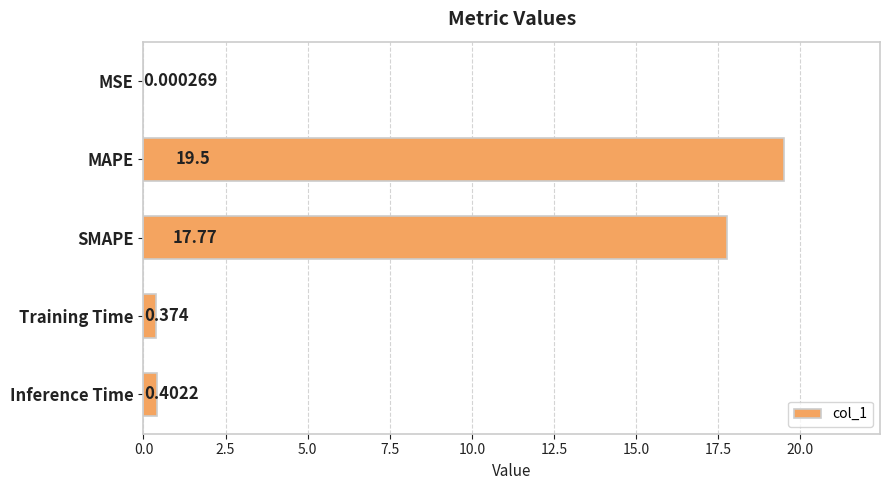

What is the greatest value displayed?

19.5